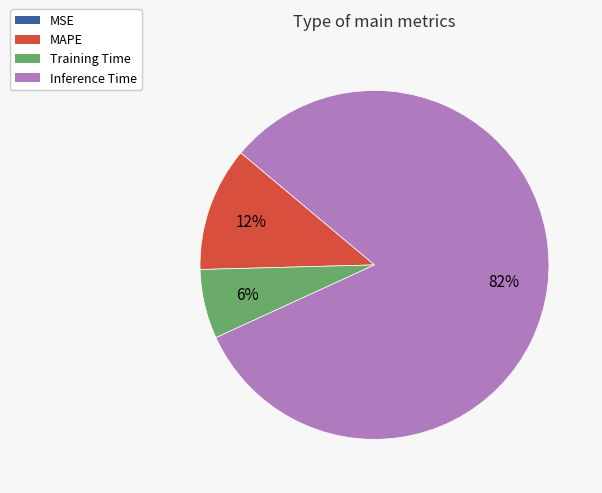

To the nearest percent, what is the difference between the largest and smallest slice percentages?

82%